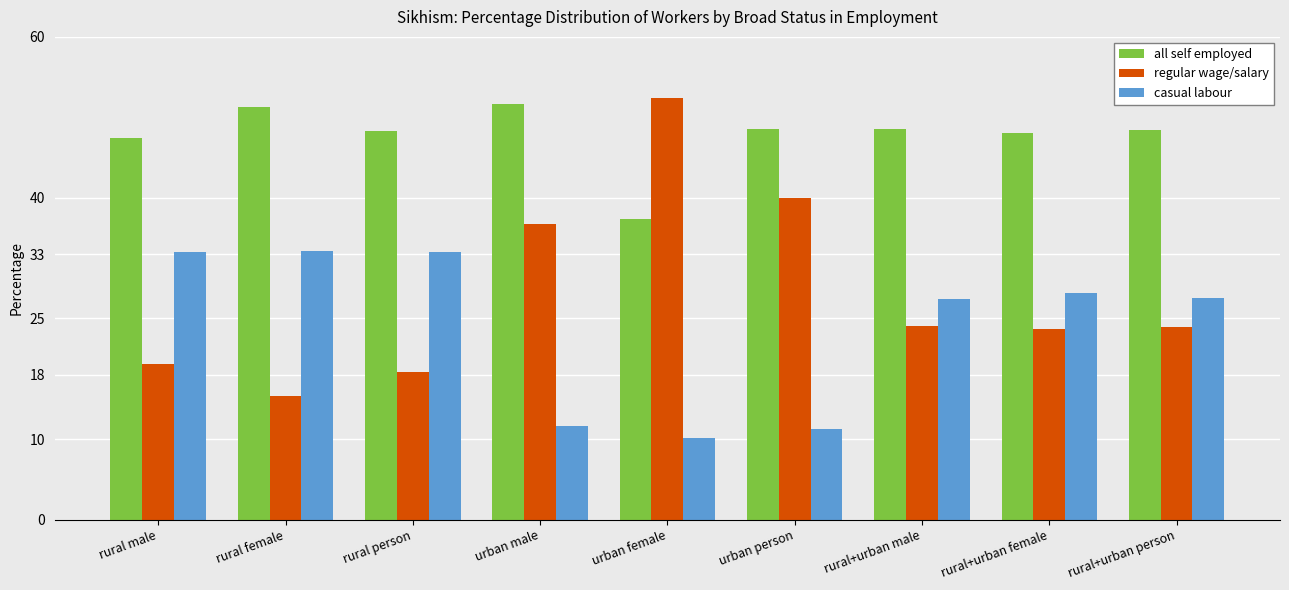

Which series has the largest range (max minus min)?

regular wage/salary